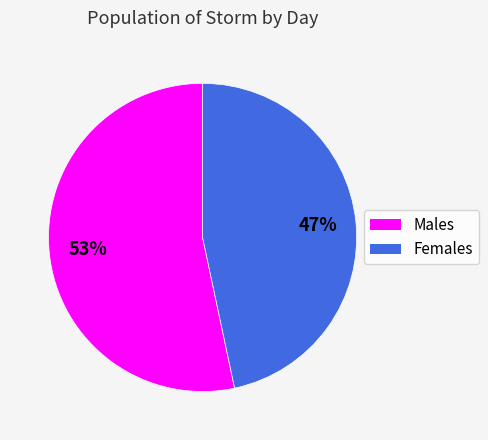

Approximately how many times larger is the value at Females compared to Males?

0.9